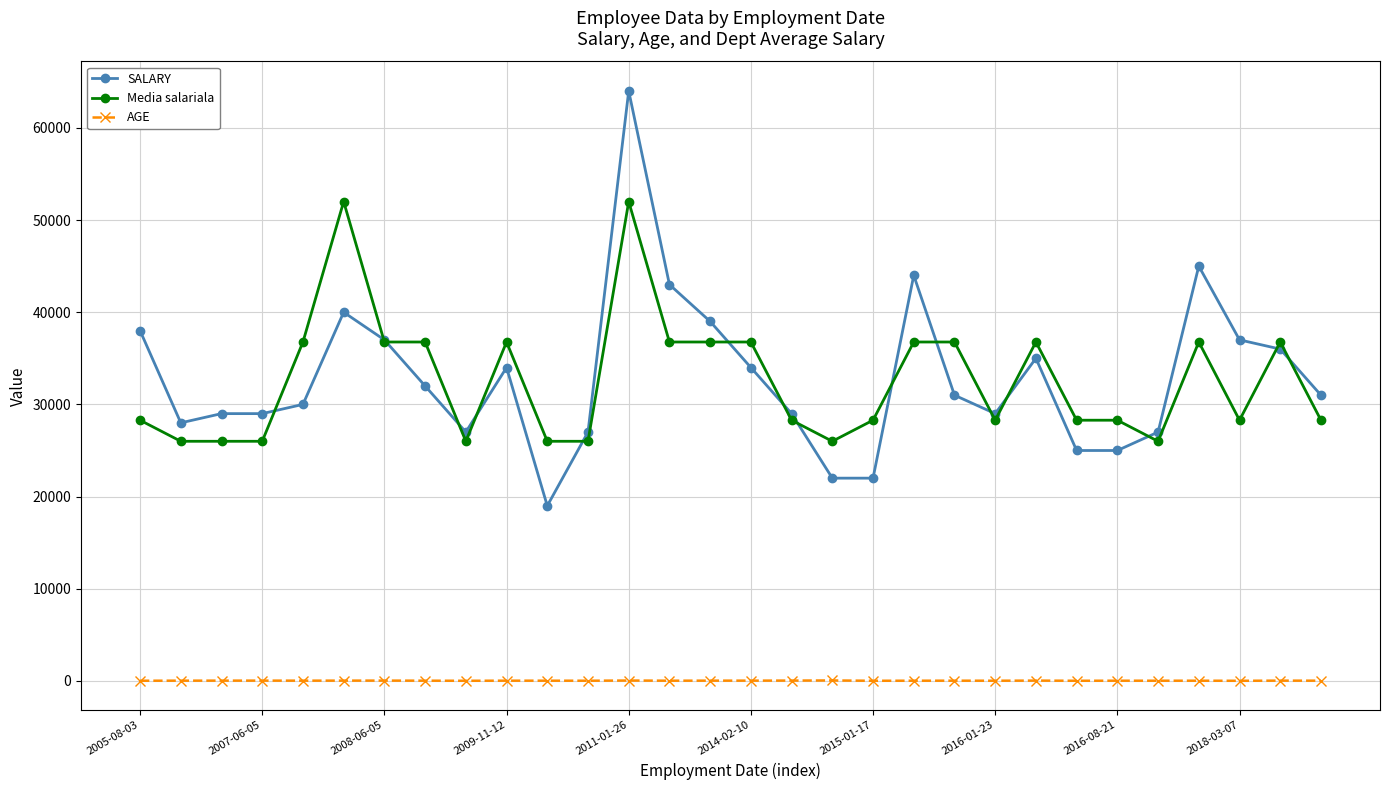

Rank the series by their maximum value, from highest to lowest.

SALARY, Media salariala, AGE